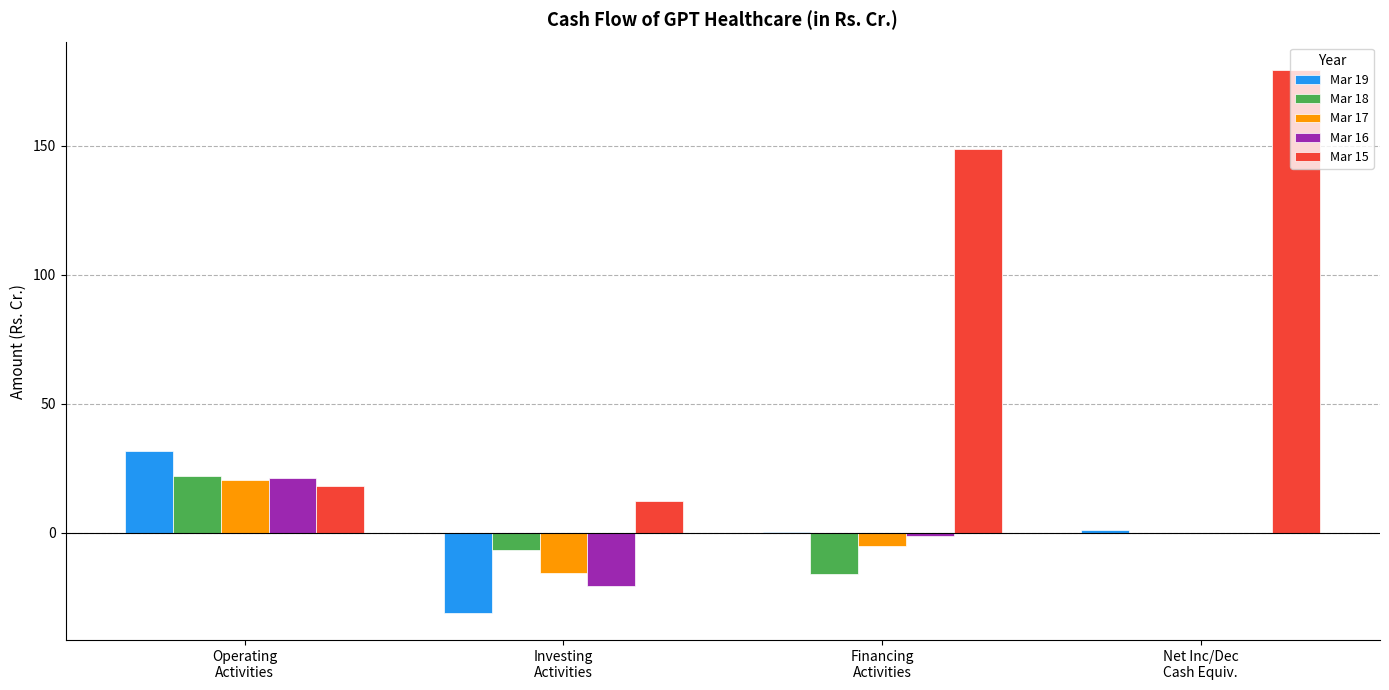

Which series has the largest total across all categories?

Mar 15